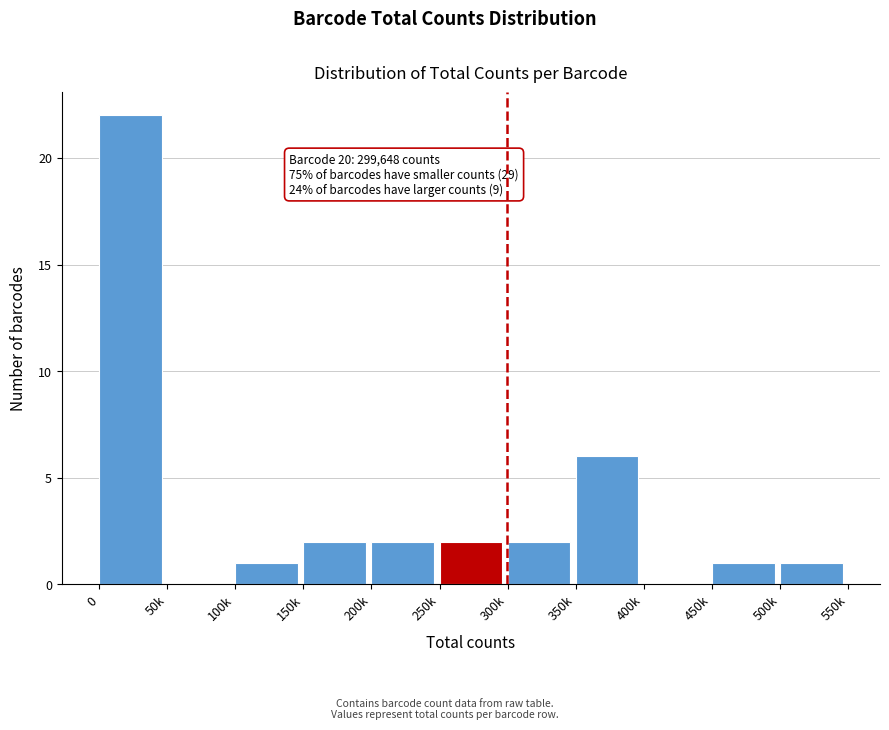

Reading left to right, extract all data points from this chart.

0=22	50k=0	100k=1	150k=2	200k=2	250k=2	300k=2	350k=6	400k=0	450k=1	500k=1